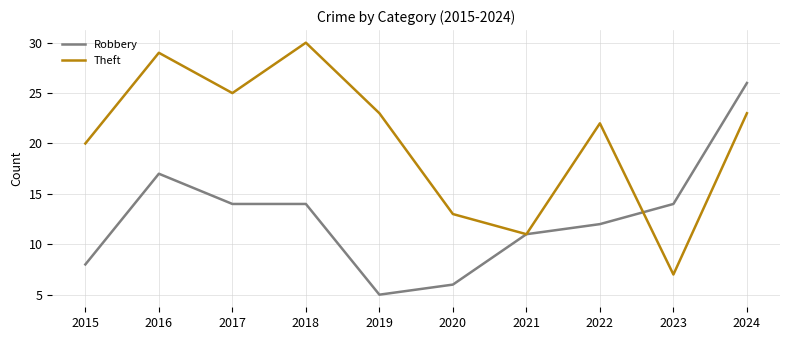

What is the difference between the highest and lowest values at 2024?

3